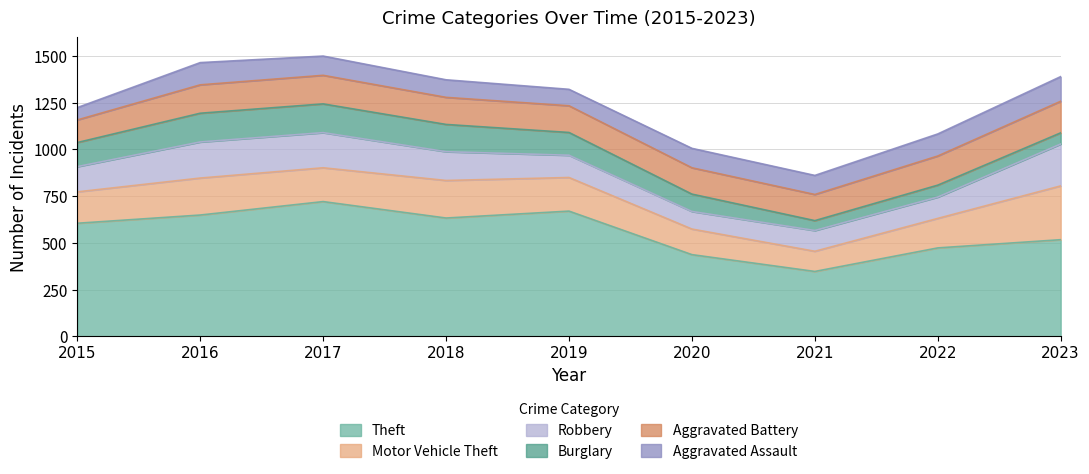

How many intersections are there between Robbery and Aggravated Assault?

4